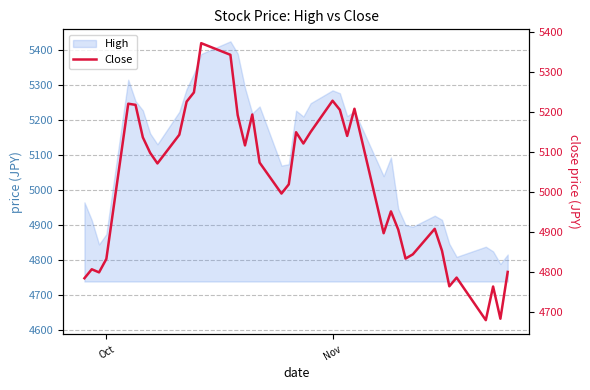

What is the smallest value displayed?

4679.1